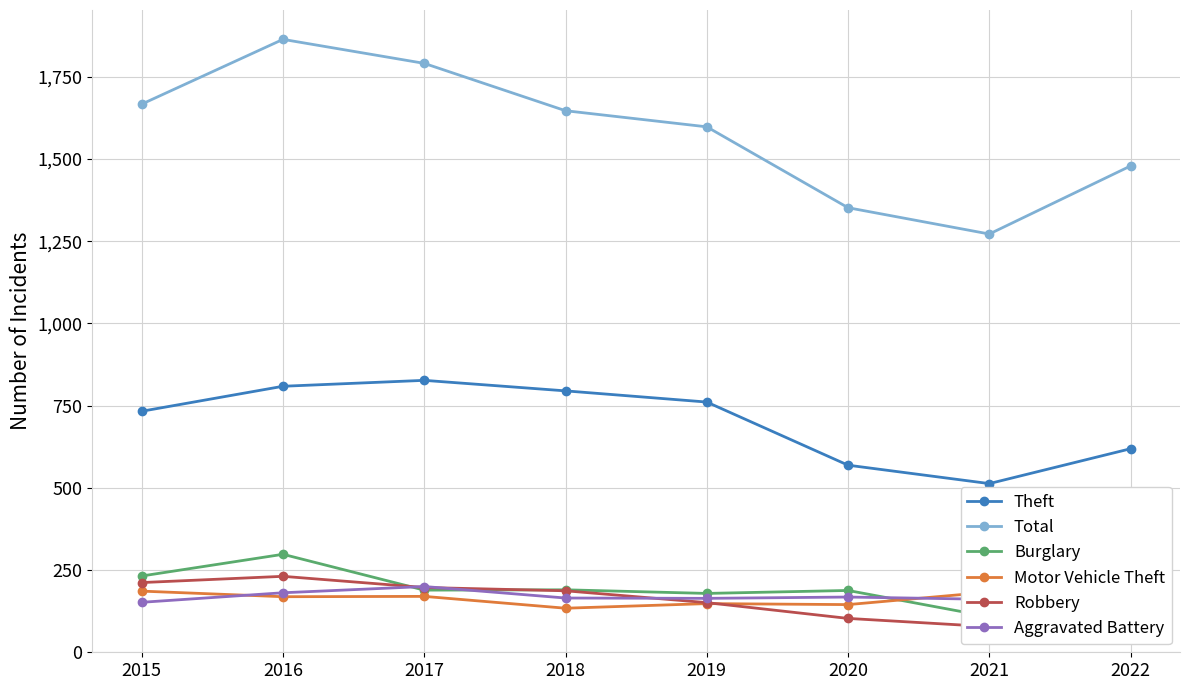

Which series has the largest total across all categories?

Total